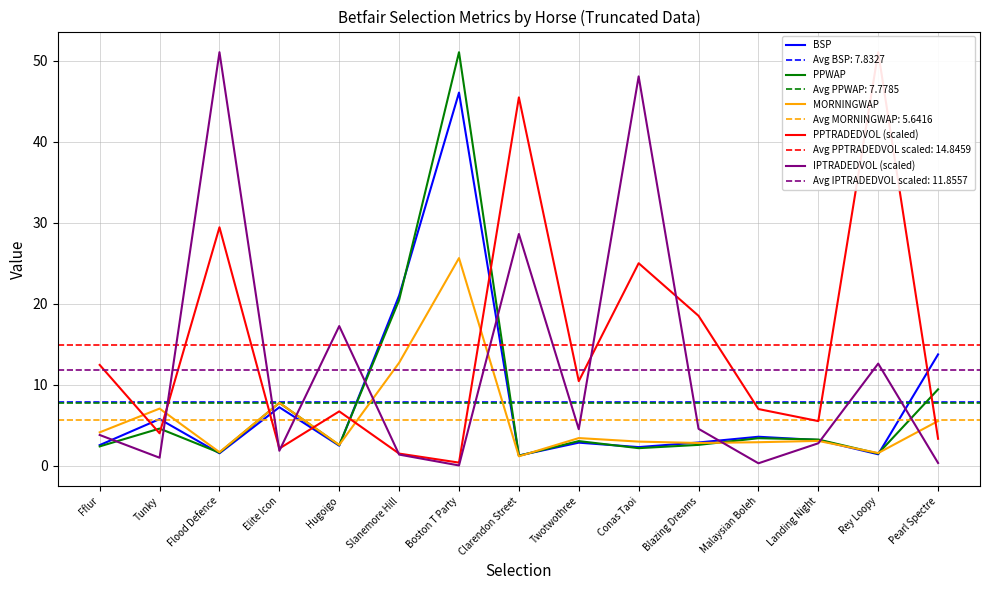

The value of BSP at Elite Icon is 4.2. True or false?

False